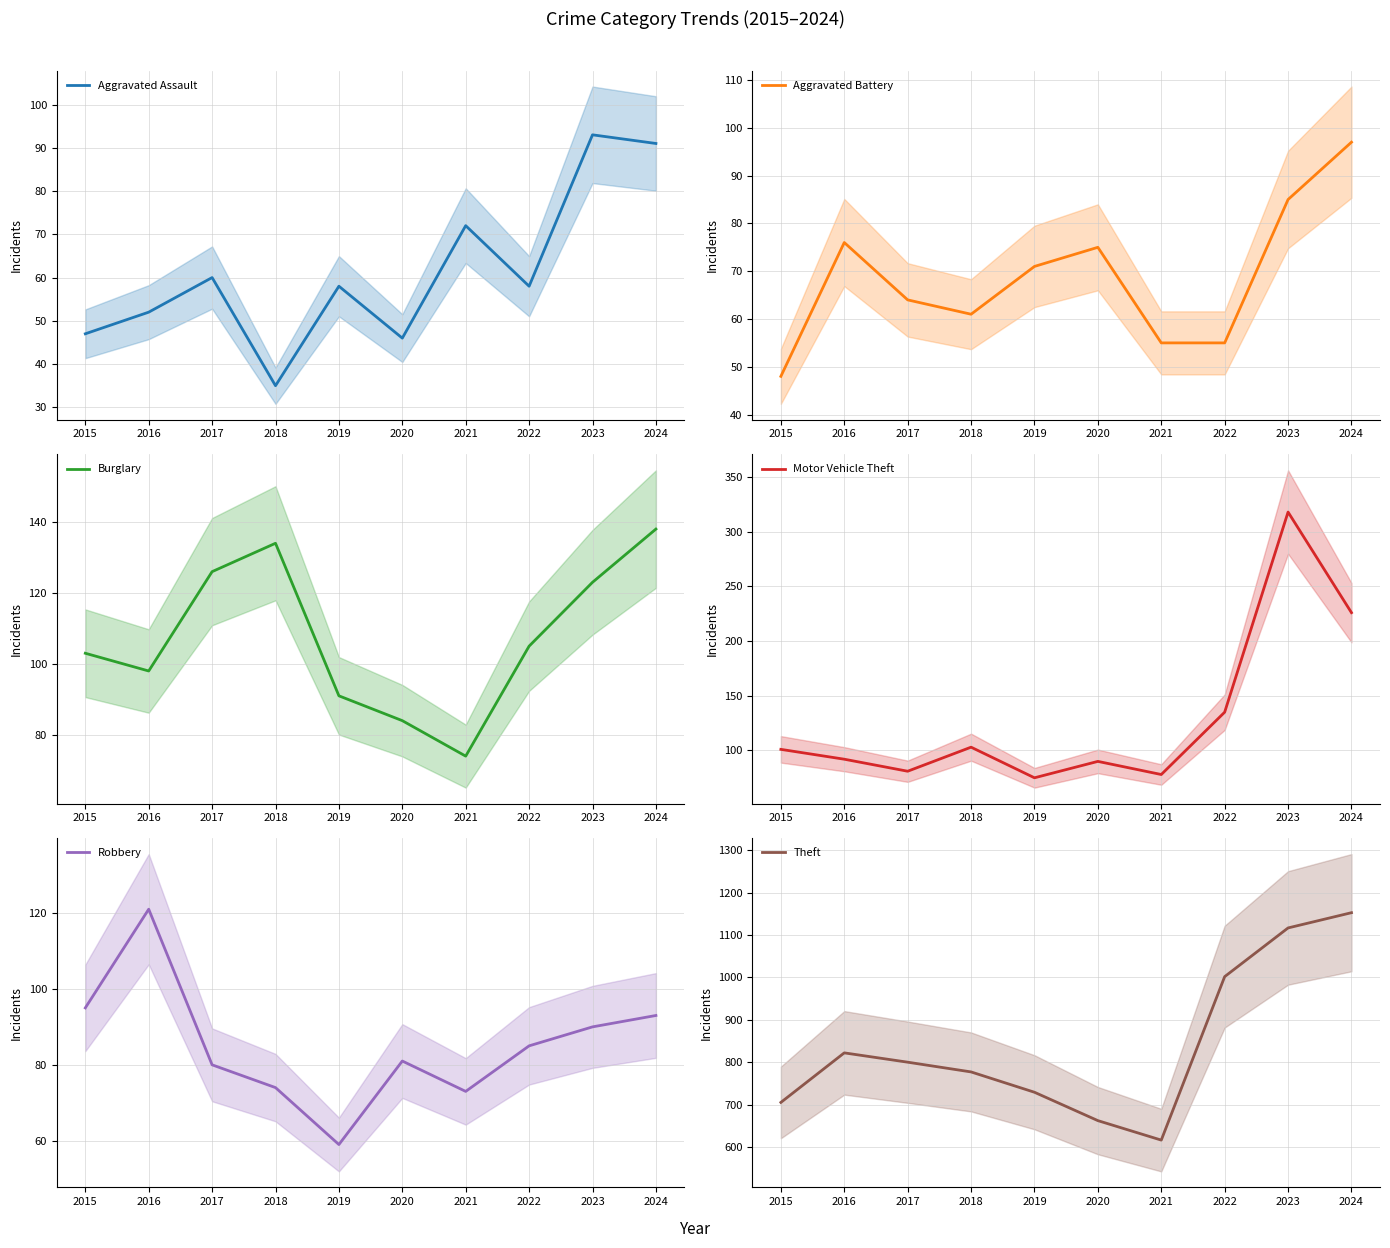

How many data points in Motor Vehicle Theft are less than 101?

5